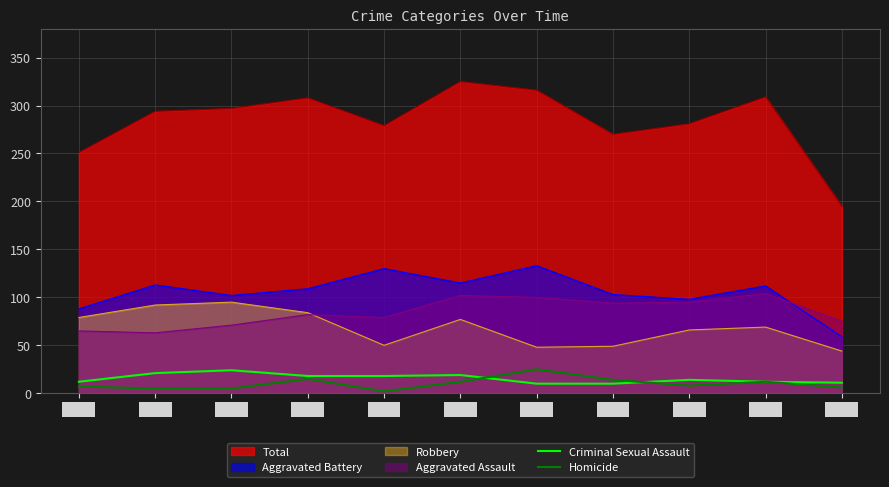

What is the value of the Criminal Sexual Assault point at the 8th from the left?

10